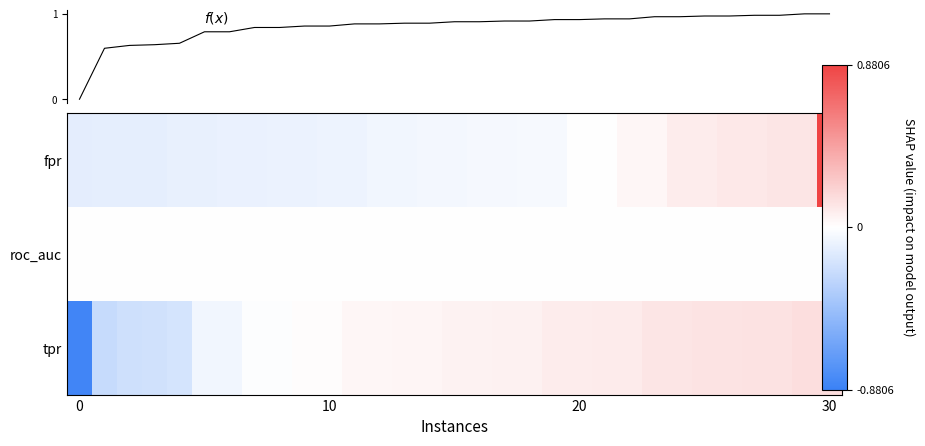

Rank the series by their maximum value, from lowest to highest.

roc_auc, tpr, fpr, f(x)